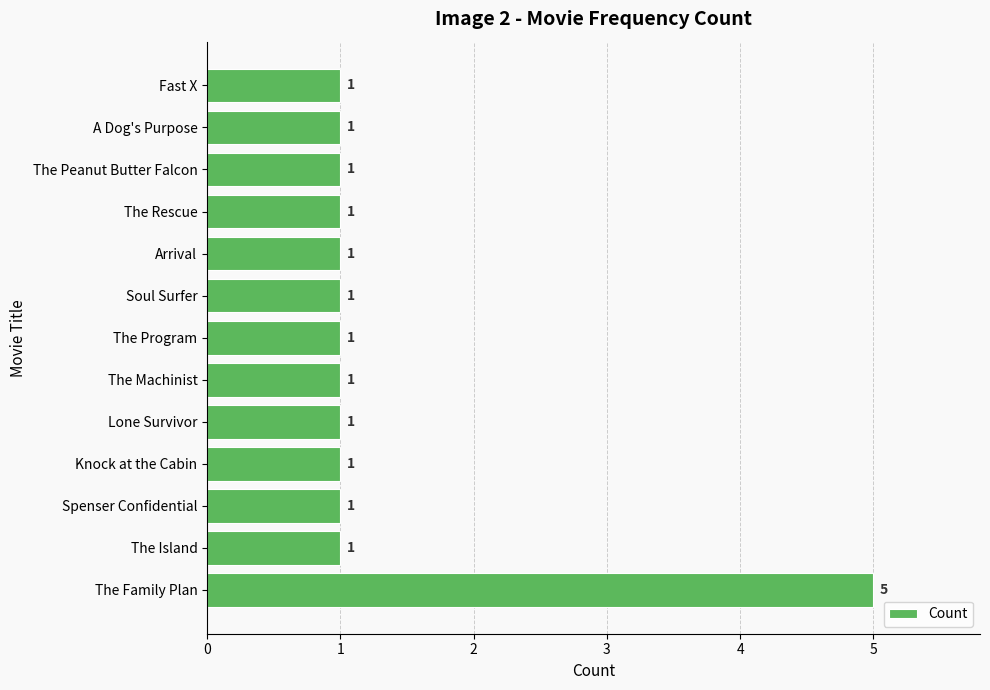

How many distinct data groups are displayed?

1